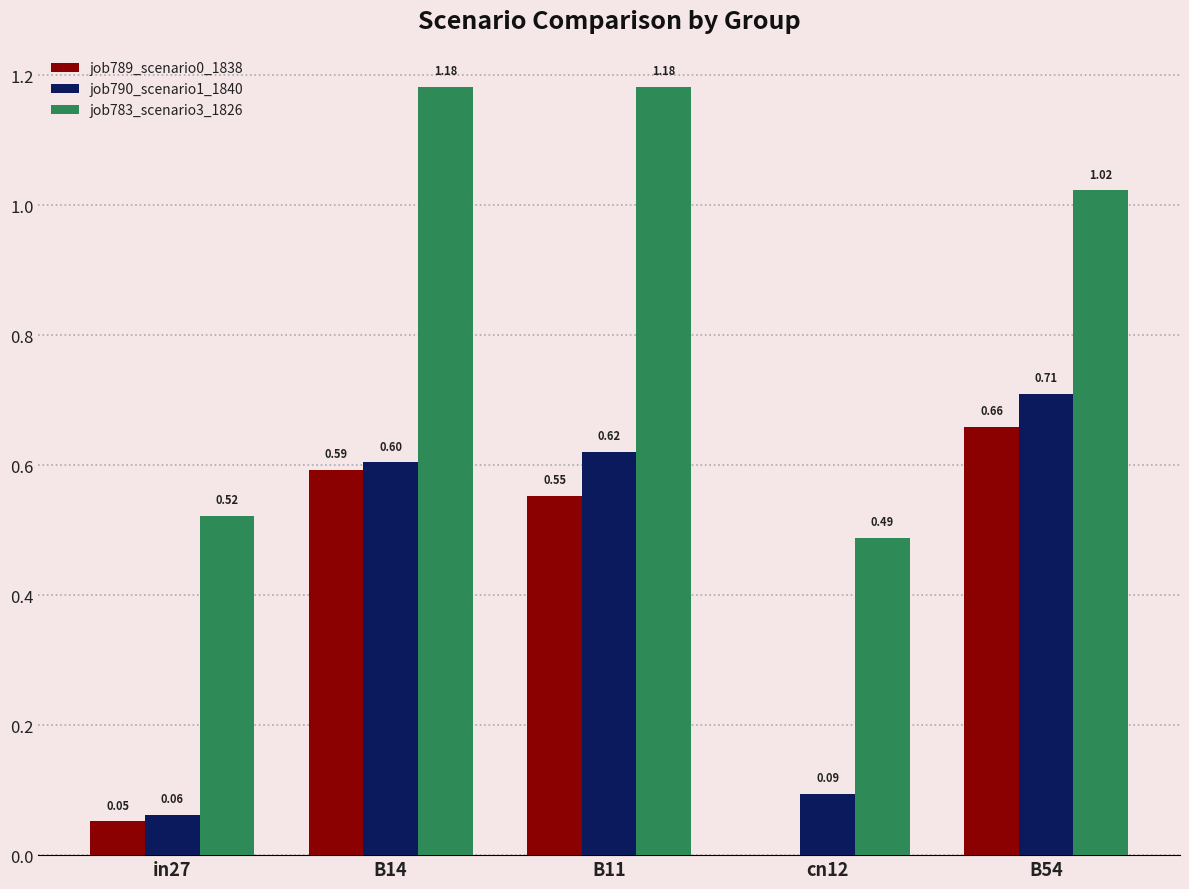

What is the sum of all job789_scenario0_1838 values?

1.9